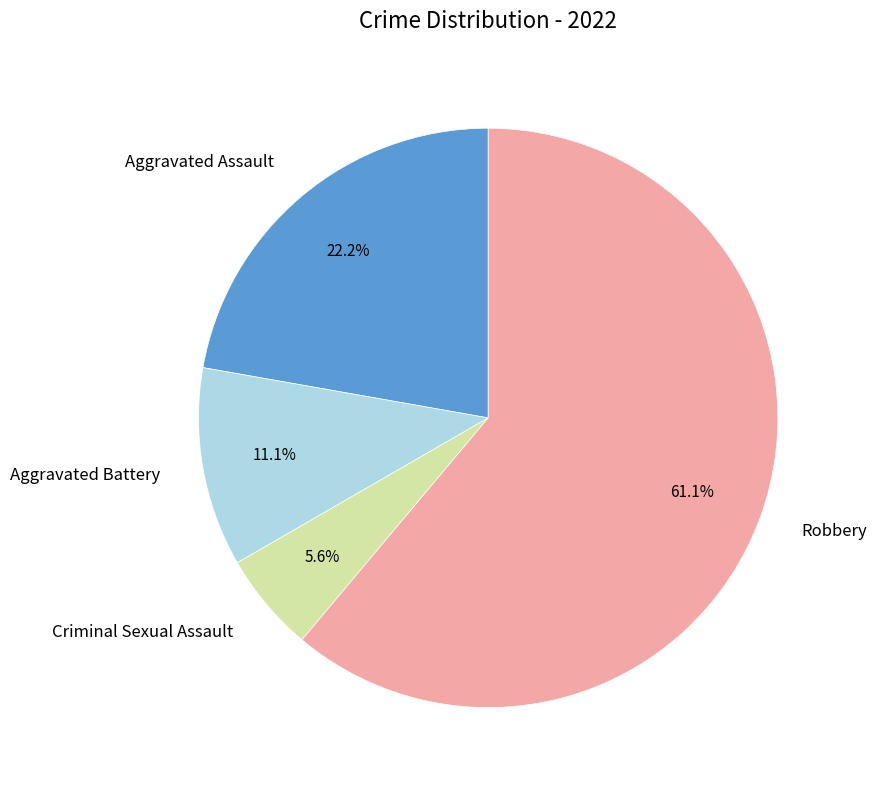

Does any single category account for the majority?

Yes